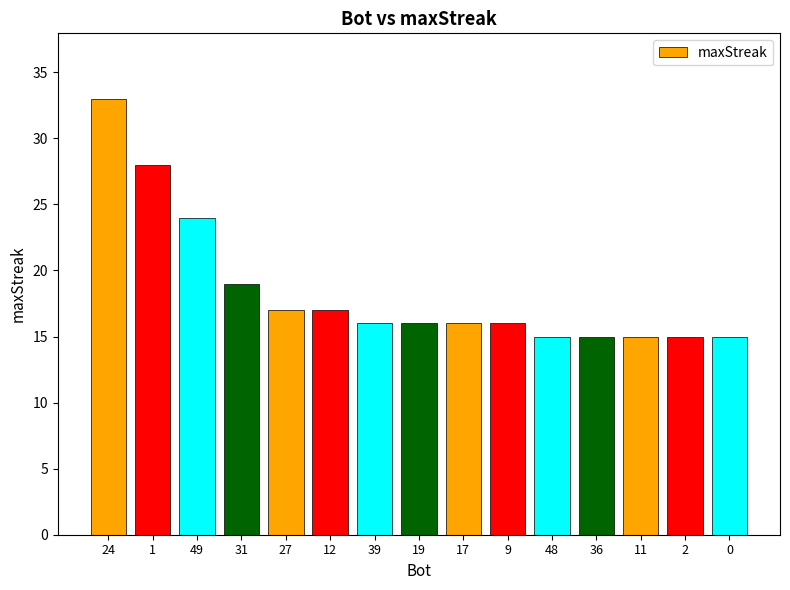

What position from the right is 12?

10